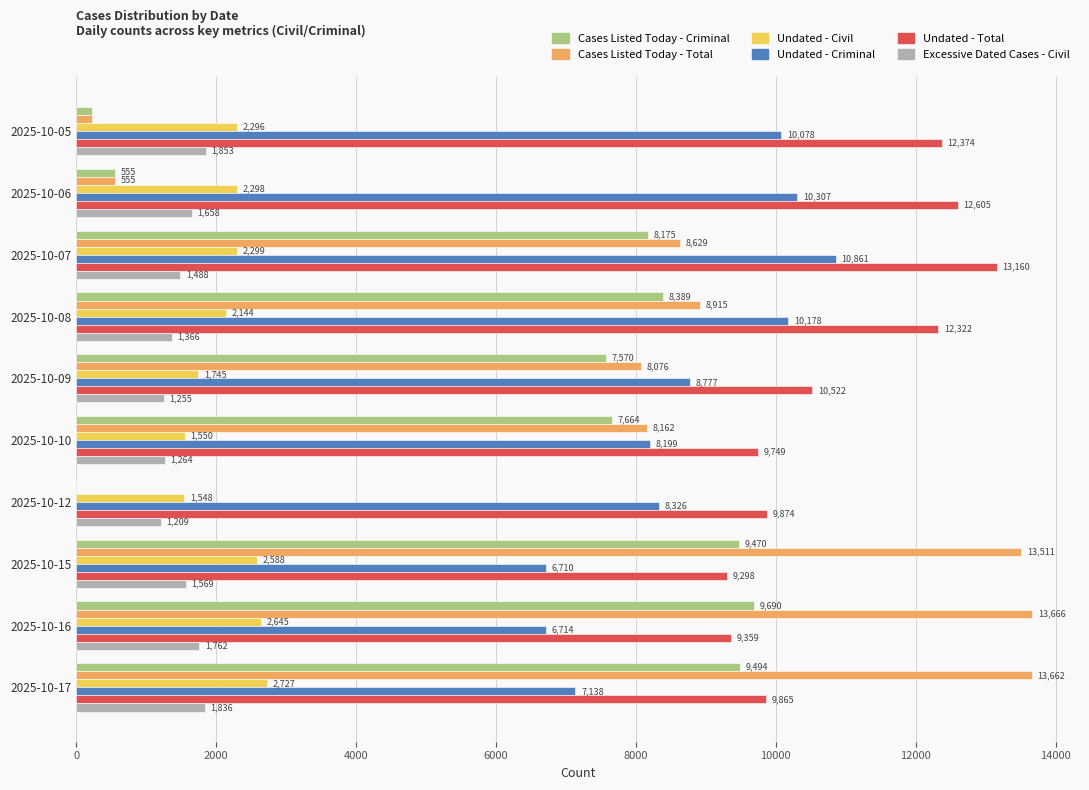

Between 2025-10-08 and 2025-10-16, which series saw the biggest shift?

Cases Listed Today - Total